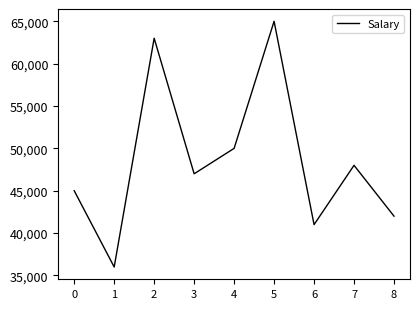

Does the chart have visible grid lines?

No